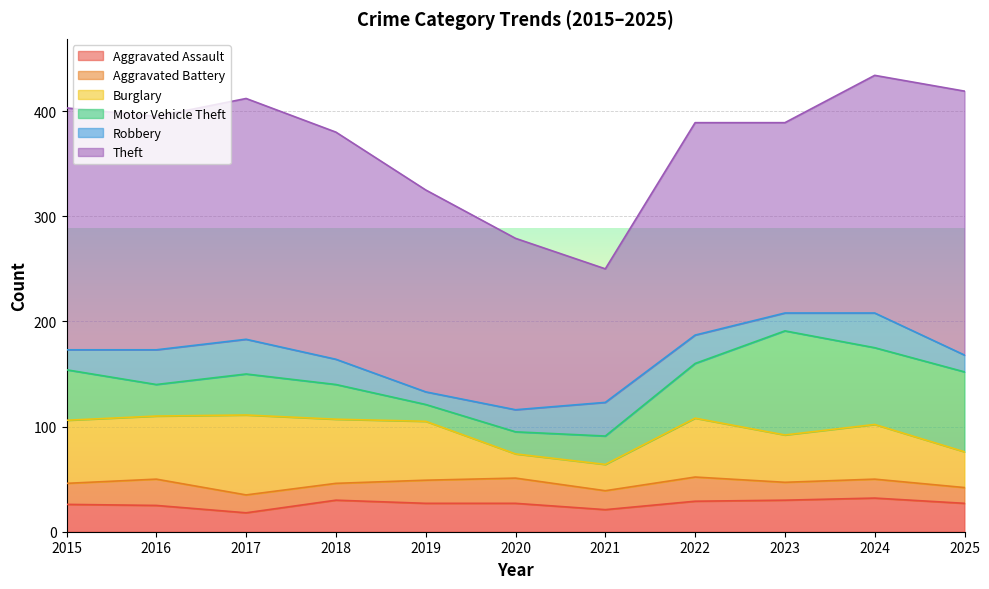

Reading left to right, list all the values displayed in this chart.

Aggravated Assault: 26	25	18	30	27	27	21	29	30	32	27
Aggravated Battery: 20	25	17	16	22	24	18	23	17	18	15
Burglary: 60	60	76	61	56	23	25	56	45	52	34
Motor Vehicle Theft: 48	30	39	33	16	21	27	52	99	73	76
Robbery: 19	33	33	24	12	21	32	27	17	33	16
Theft: 230	222	229	216	192	163	127	202	181	226	251